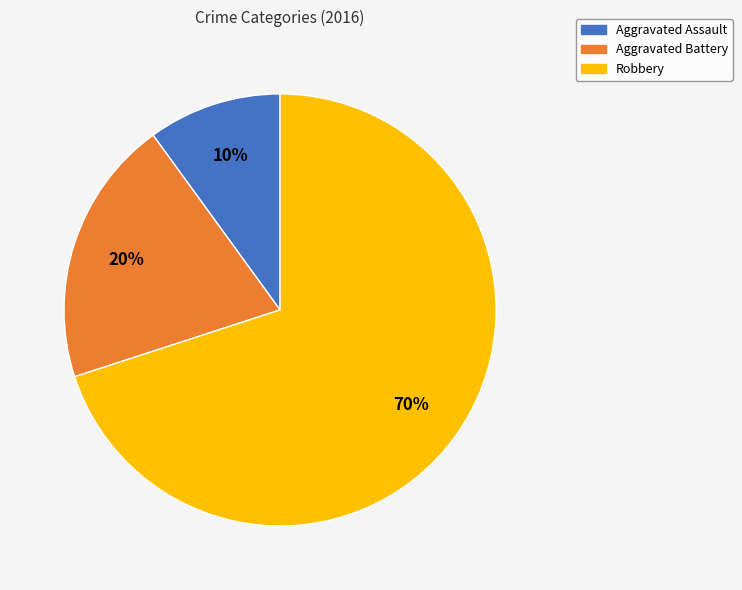

How many segments does this pie chart have?

3